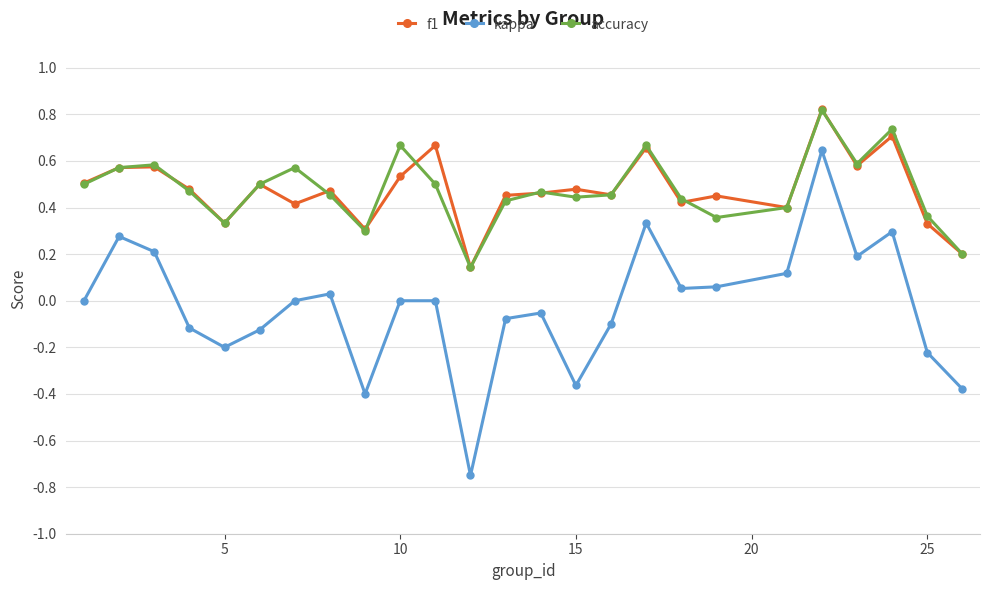

True or false: kappa has more than 2 interior local peaks.

True